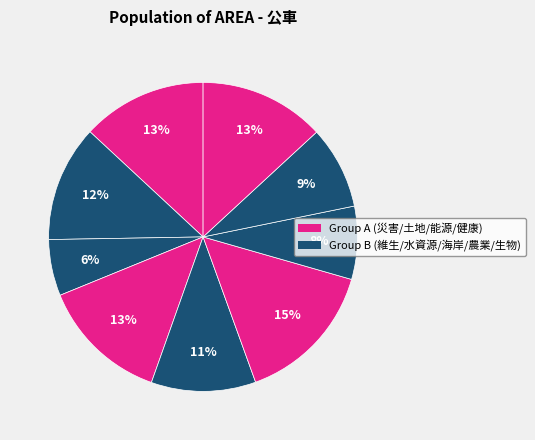

How many slices are in this pie chart?

9